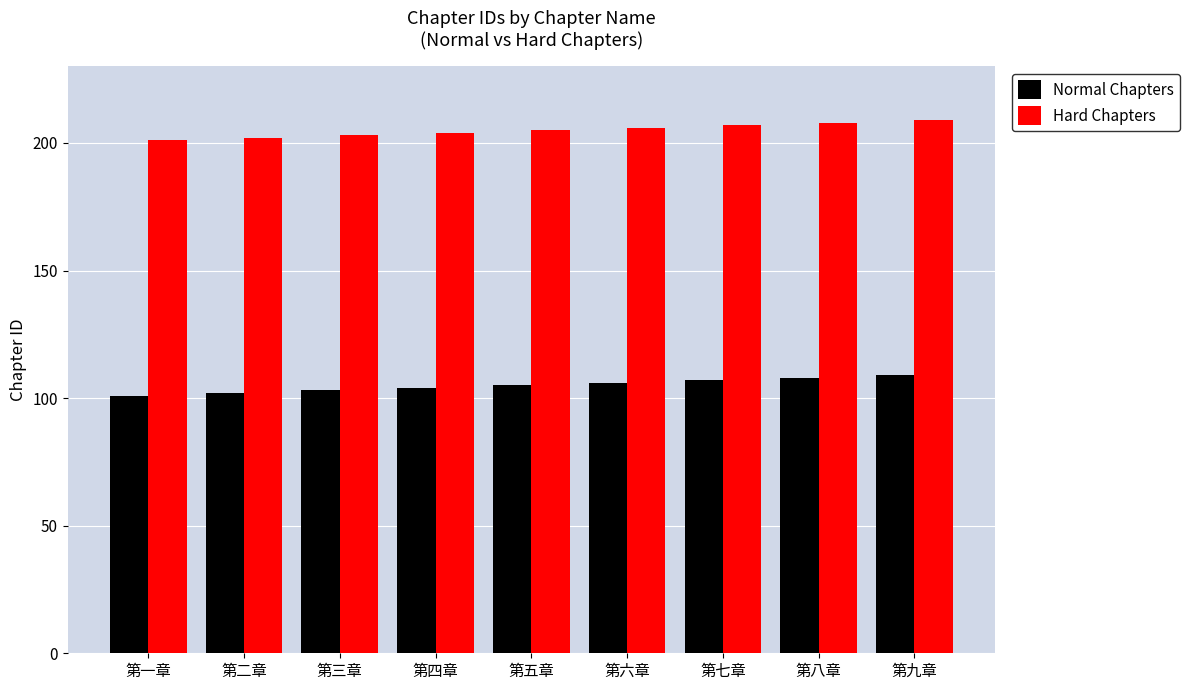

What is the approximate value of Normal Chapters at 第二章?

102